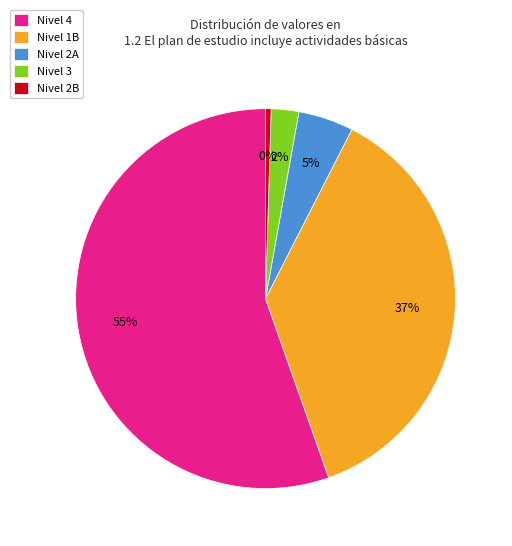

Approximately how many times larger is the value at Nivel 1B compared to Nivel 2B?

79.0